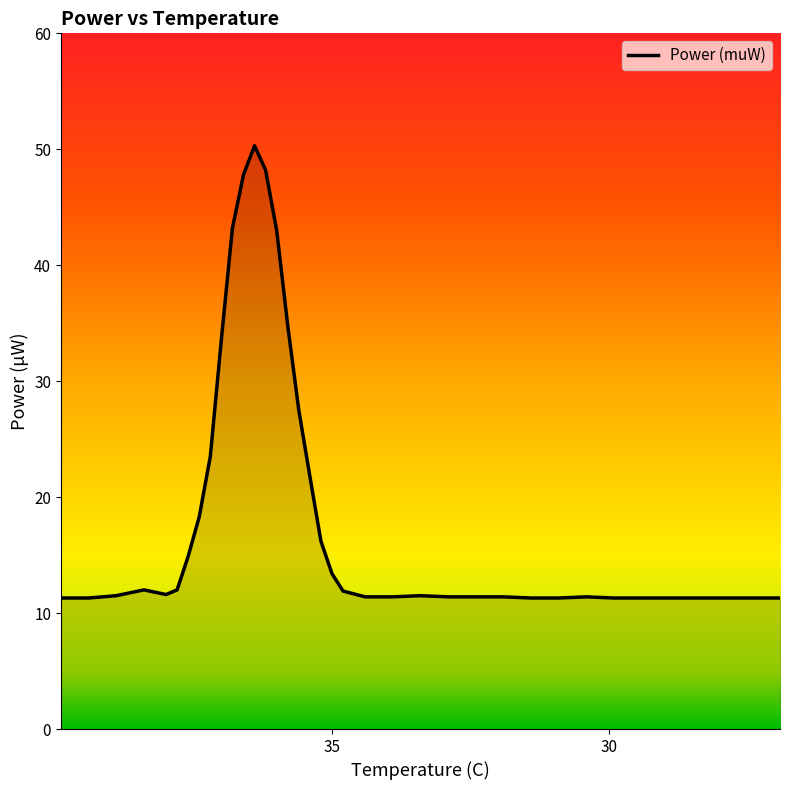

What is the maximum value shown in the chart?

50.3